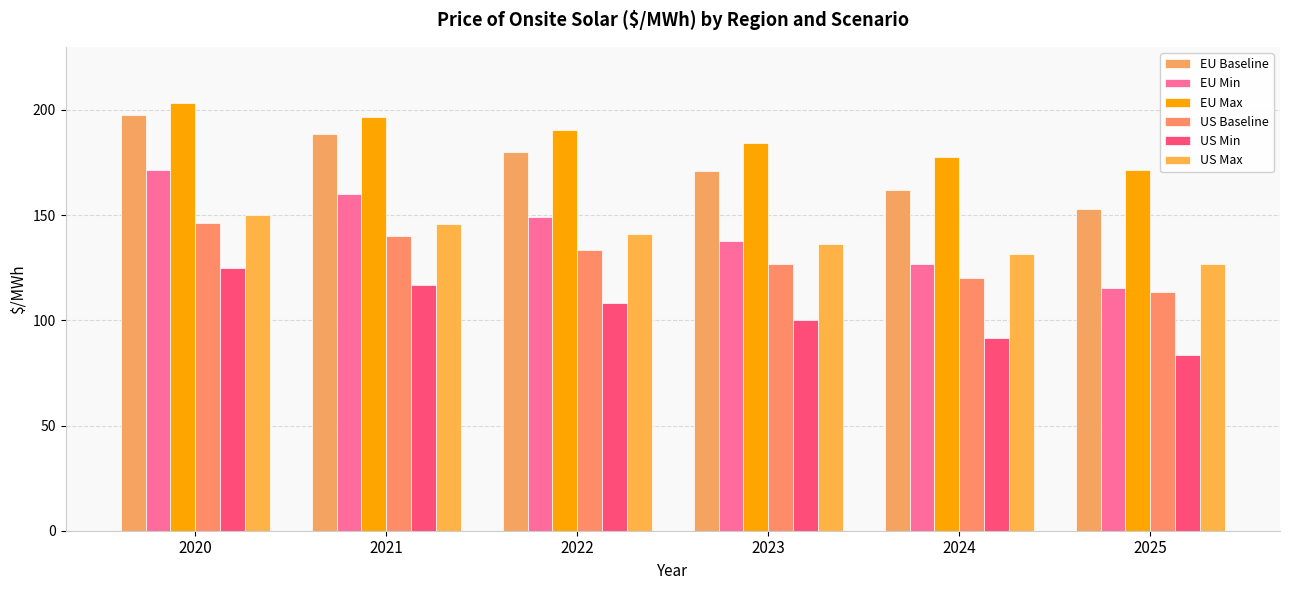

At which label does EU Baseline first exceed 179?

2020